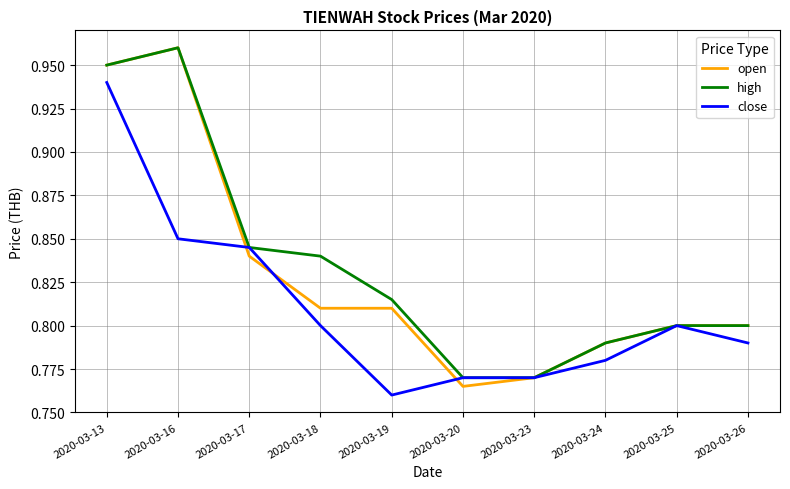

What is the sum of all close values?

8.1